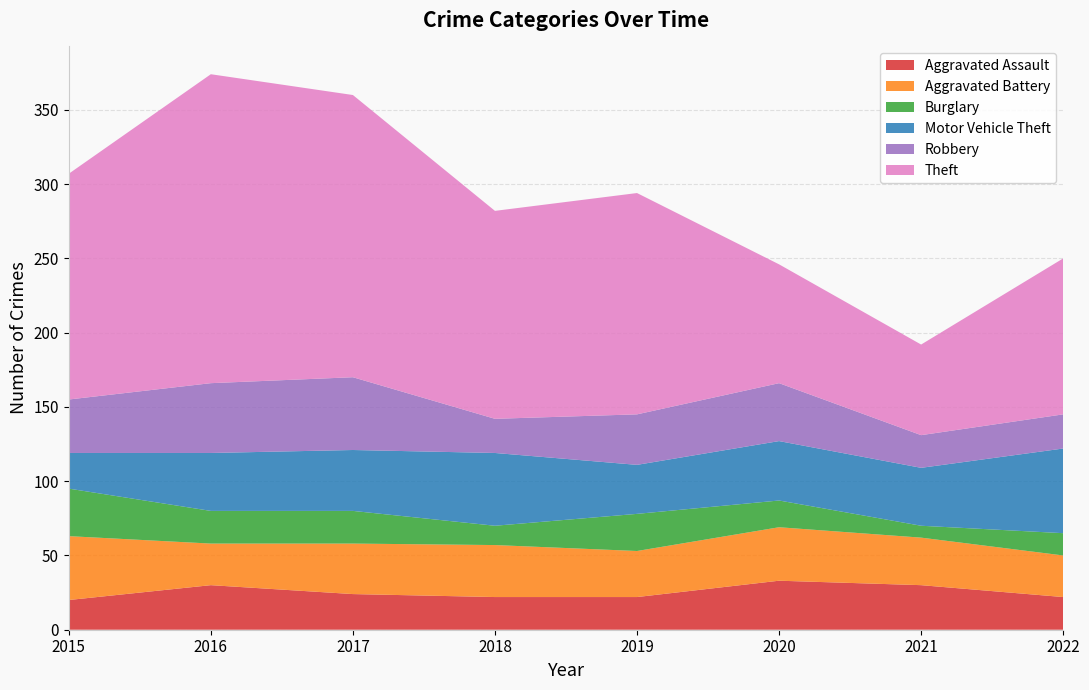

Reading left to right, what are all the values shown in this chart?

Aggravated Assault: 2015=20	2016=30	2017=24	2018=22	2019=22	2020=33	2021=30	2022=22
Aggravated Battery: 2015=43	2016=28	2017=34	2018=35	2019=31	2020=36	2021=32	2022=28
Burglary: 2015=32	2016=22	2017=22	2018=13	2019=25	2020=18	2021=8	2022=15
Motor Vehicle Theft: 2015=24	2016=39	2017=41	2018=49	2019=33	2020=40	2021=39	2022=57
Robbery: 2015=36	2016=47	2017=49	2018=23	2019=34	2020=39	2021=22	2022=23
Theft: 2015=152	2016=208	2017=190	2018=140	2019=149	2020=80	2021=61	2022=105